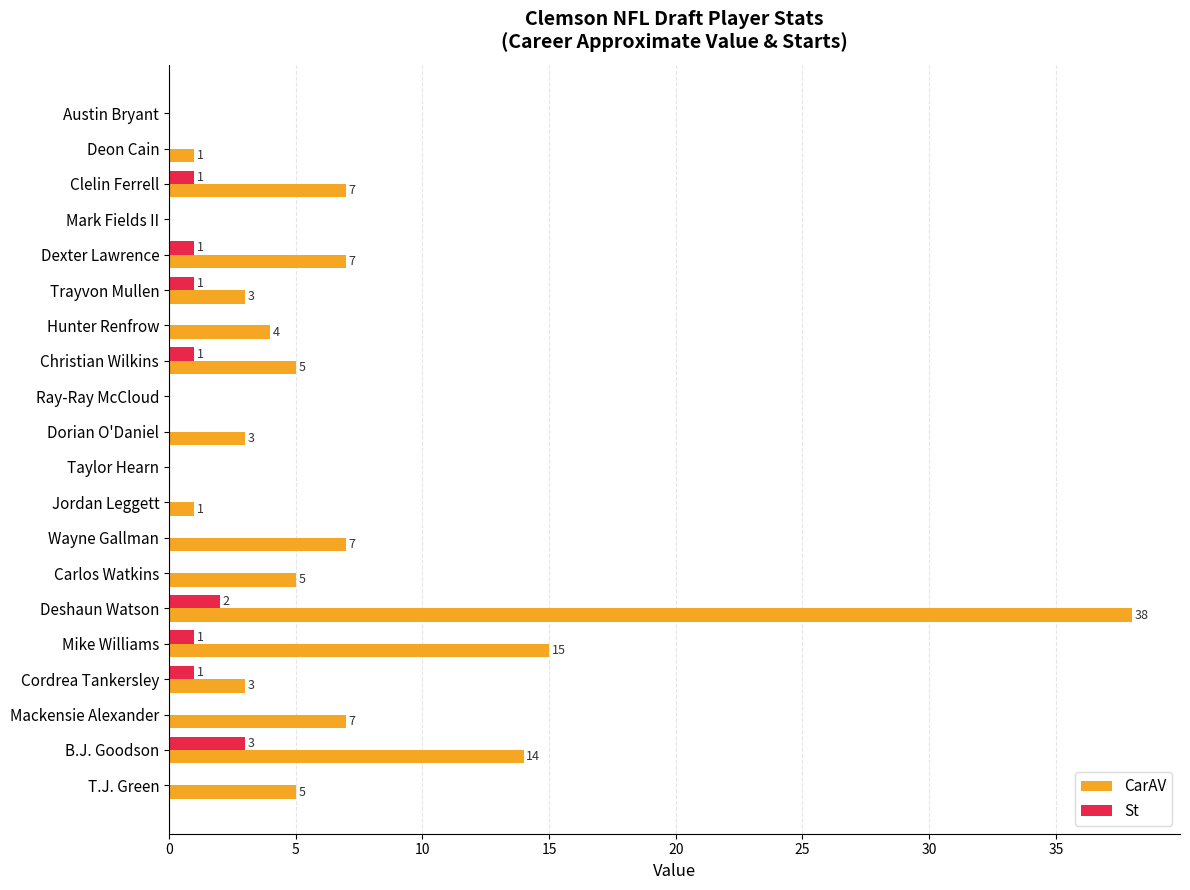

True or false: St has a value of 0 at Taylor Hearn.

True